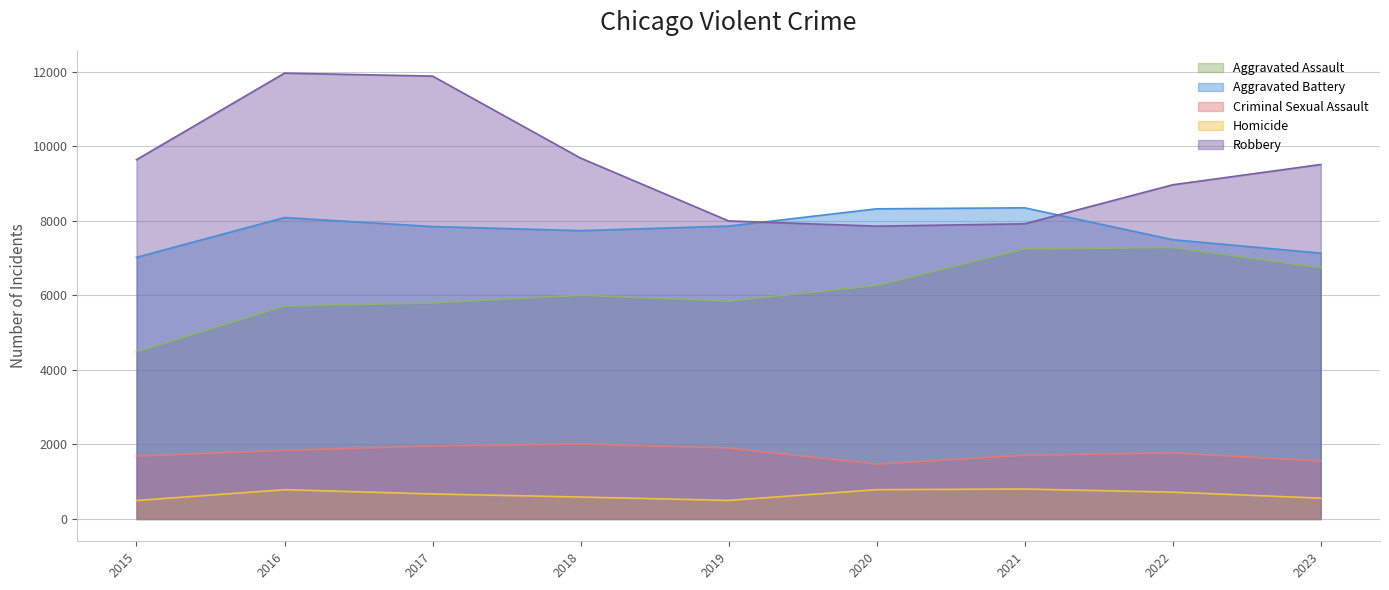

How many data points in Aggravated Assault are less than 6001?

4